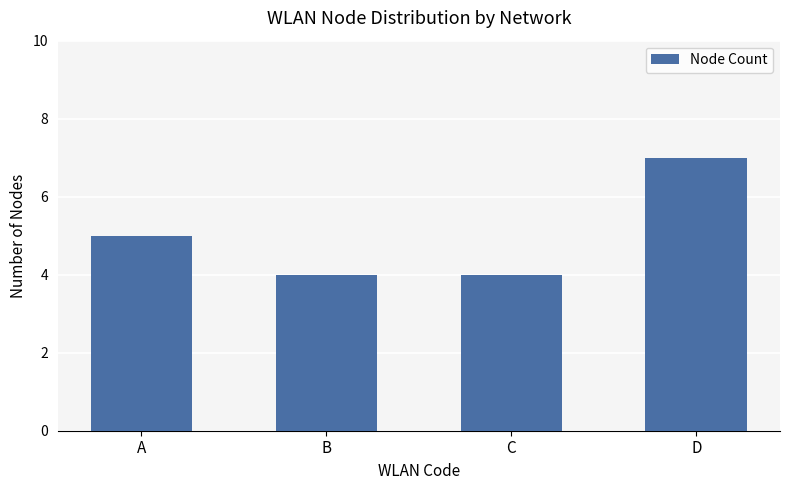

What is the smallest value displayed?

4